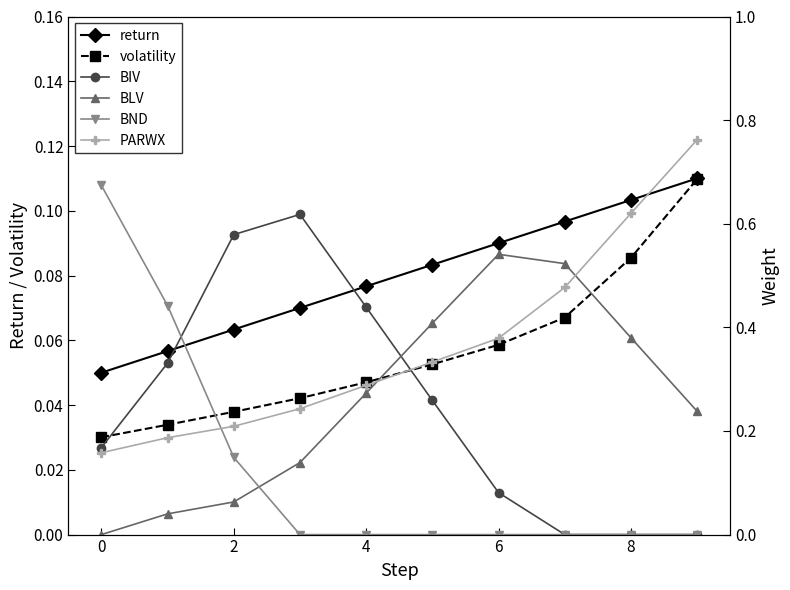

Reading right to left, transcribe all the data shown in this chart.

return: 0.1	0.1	0.1	0.1	0.1	0.1	0.1	0.1	0.1	0.1
volatility: 0.1	0.1	0.1	0.1	0.1	0.0	0.0	0.0	0.0	0.0
BIV: 0.0	0.0	0.0	0.1	0.3	0.4	0.6	0.6	0.3	0.2
BLV: 0.2	0.4	0.5	0.5	0.4	0.3	0.1	0.1	0.0	0.0
BND: 0.0	0.0	0.0	0.0	0.0	0.0	0.0	0.1	0.4	0.7
PARWX: 0.8	0.6	0.5	0.4	0.3	0.3	0.2	0.2	0.2	0.2